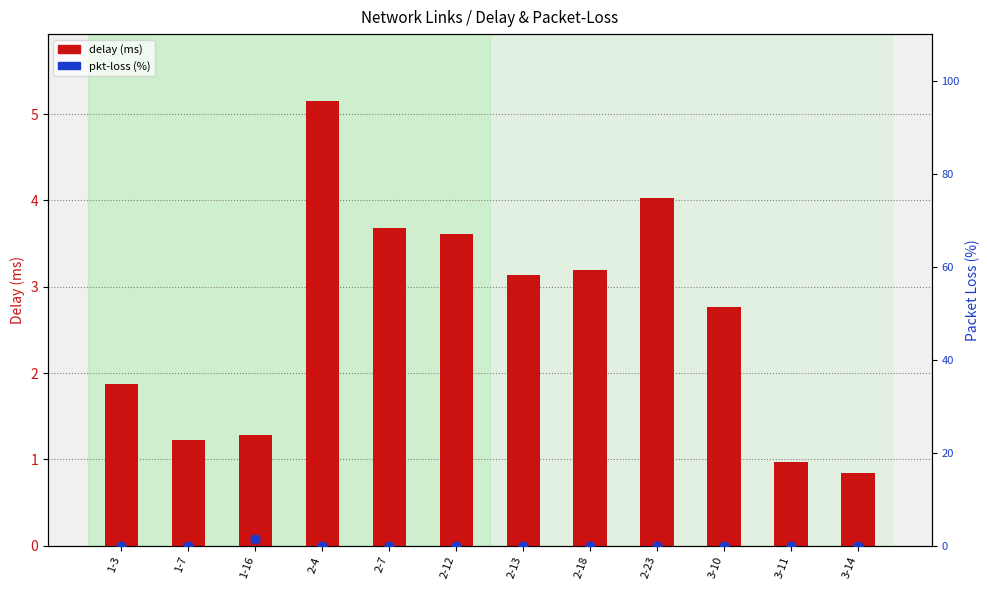

What is the total value across all series at 2-7?

3.7